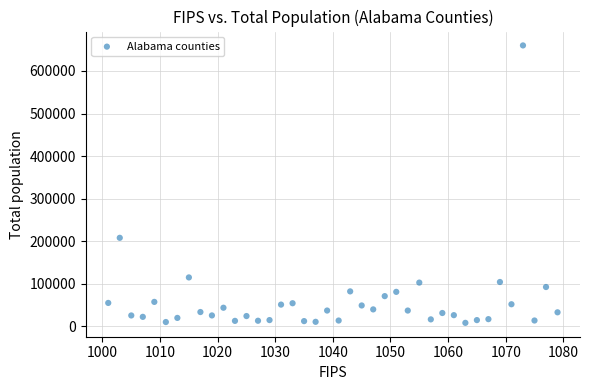

What is the range of X values (max minus min)?

78